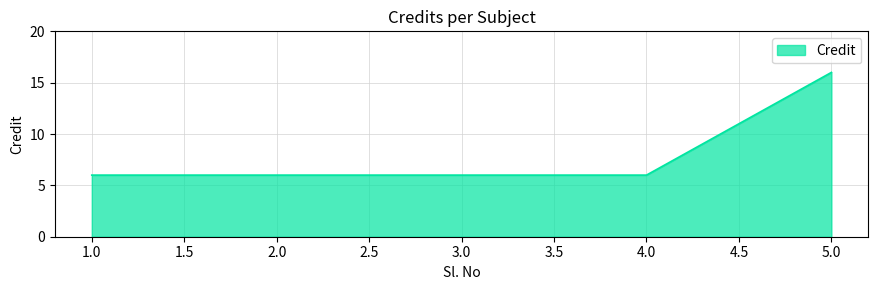

Count the number of data series in this chart.

1